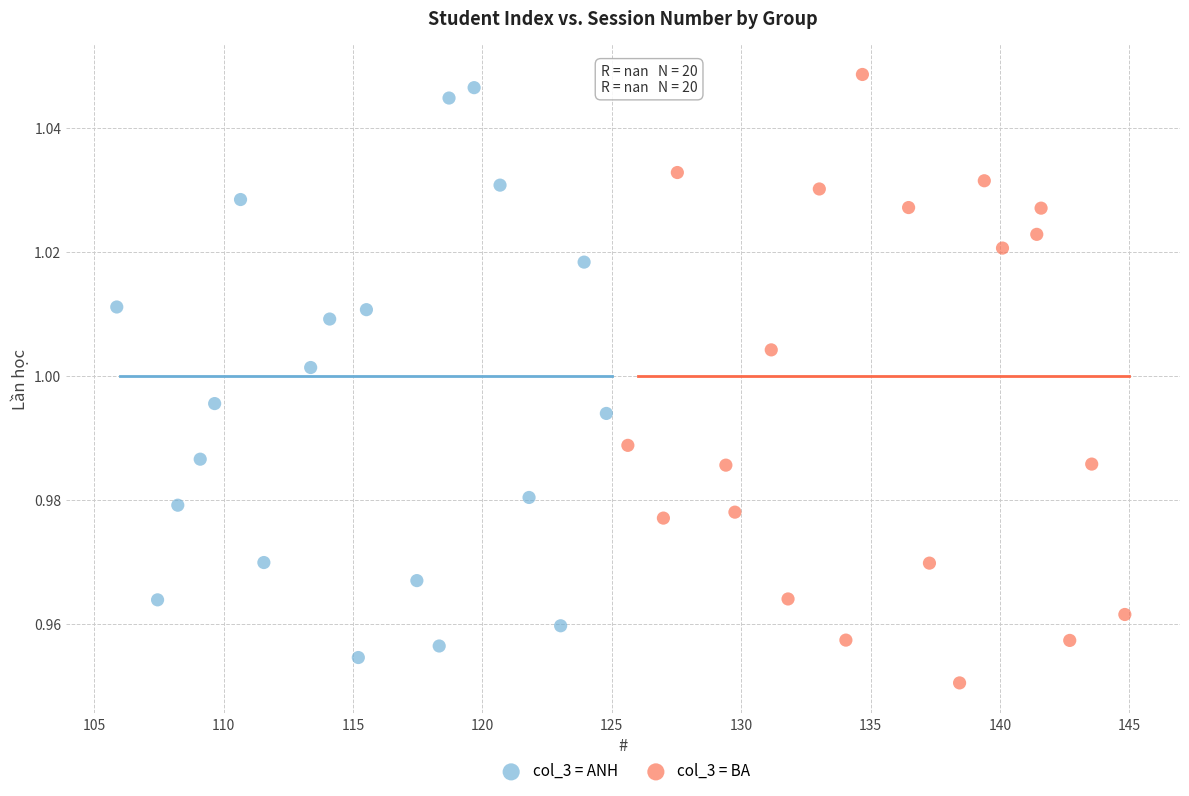

Which series contains the lowest Y value?

col_3 = BA